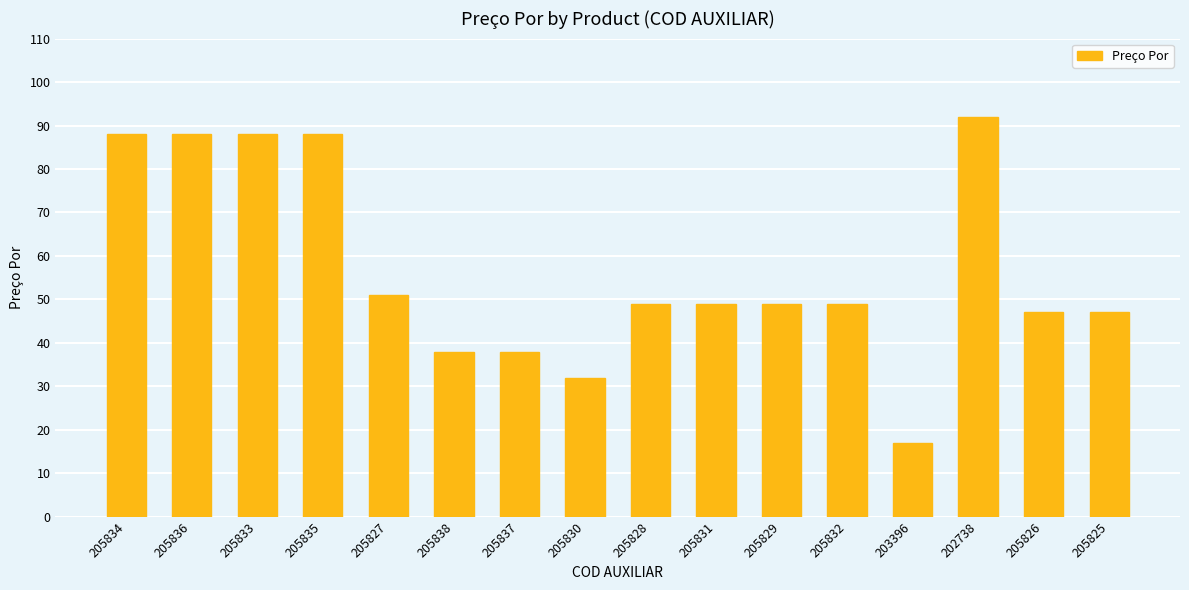

True or false: the data shows 21 at 205826.

False